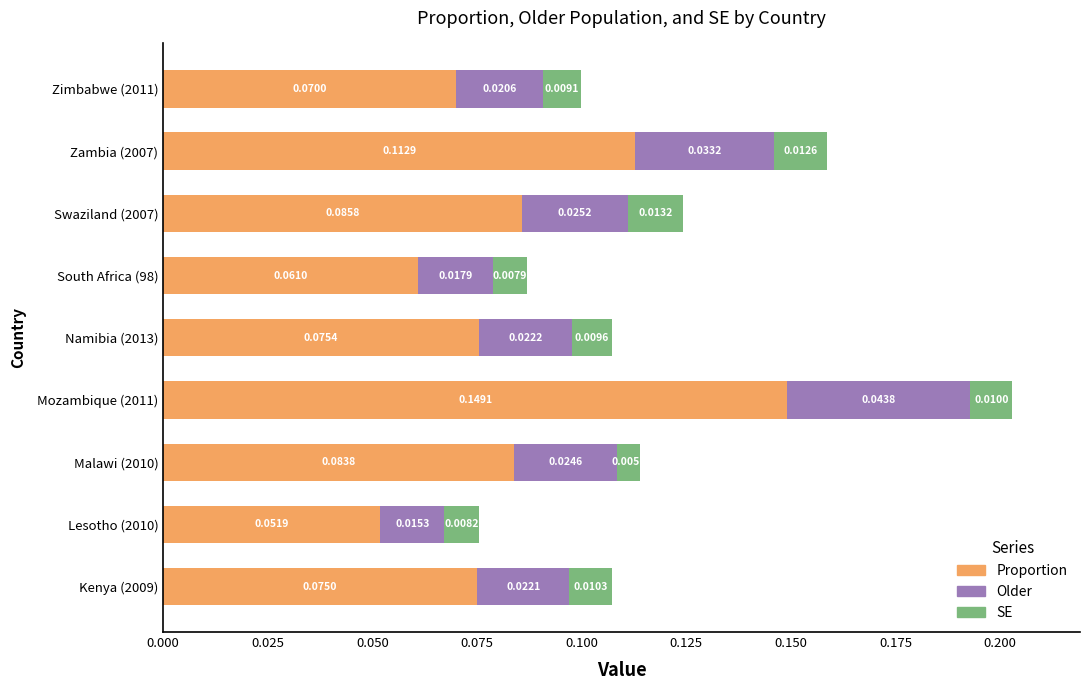

At which category is the sum across all series the highest?

Mozambique (2011)